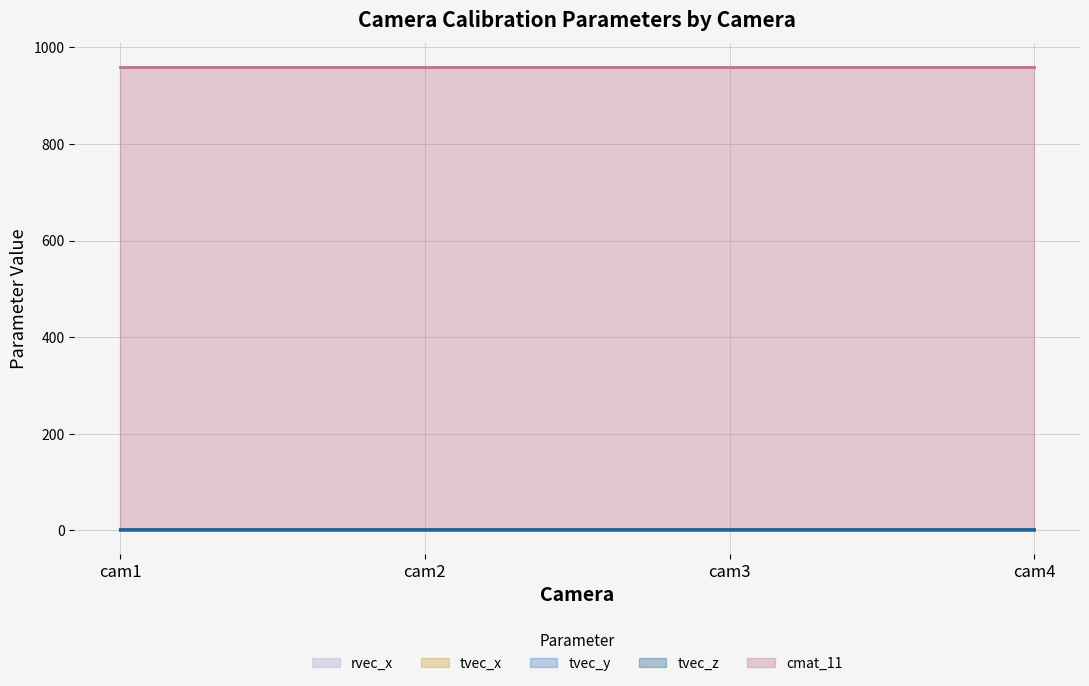

Is it true that tvec_z equals 3.0 at cam2?

True